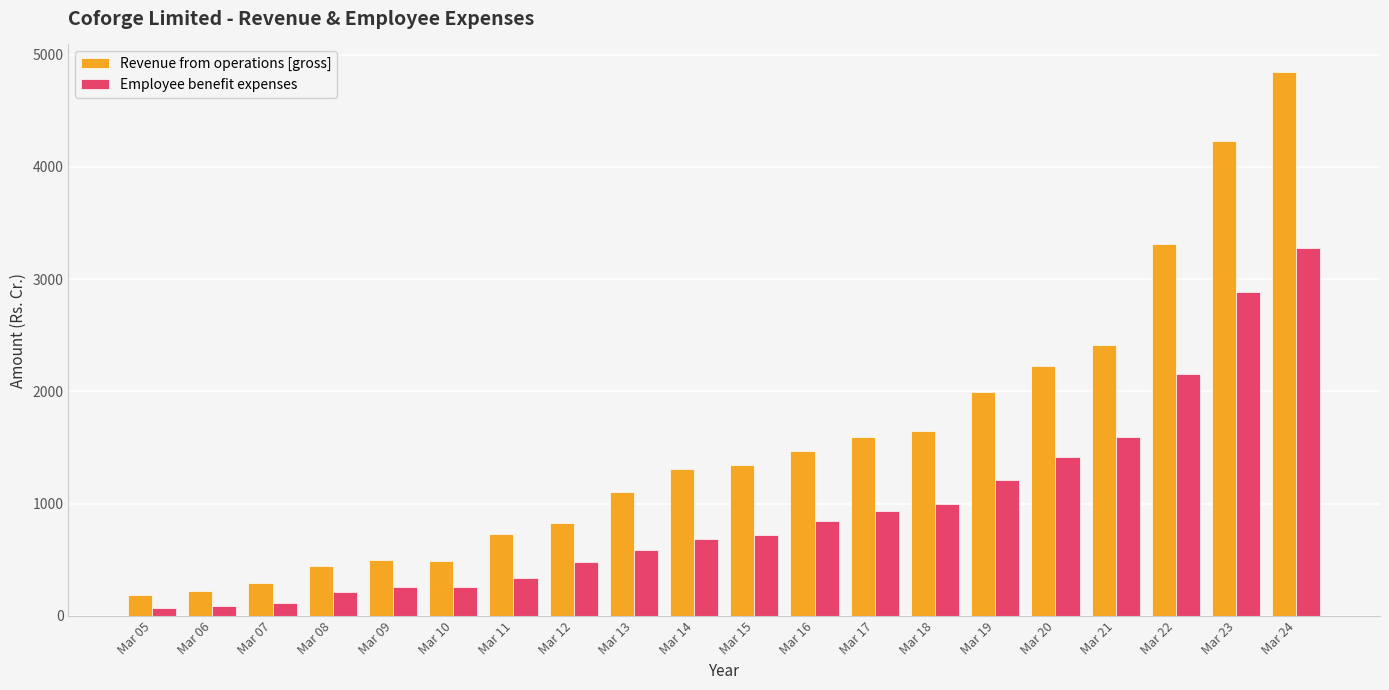

Which category has the highest value across all series?

Mar 24